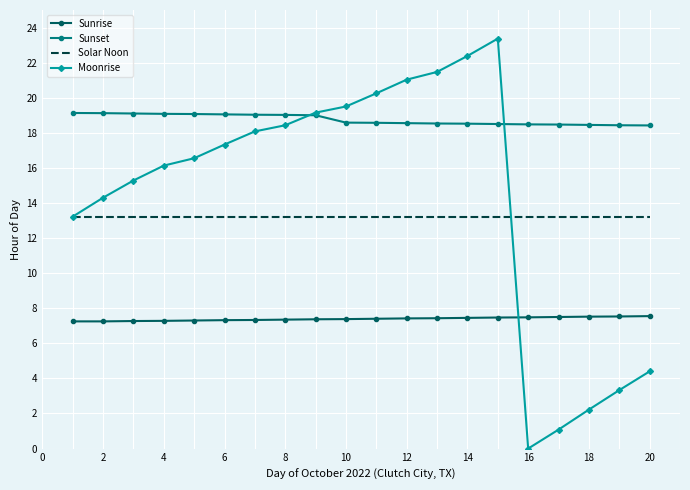

True or false: Solar Noon and Sunrise cross at least once.

False